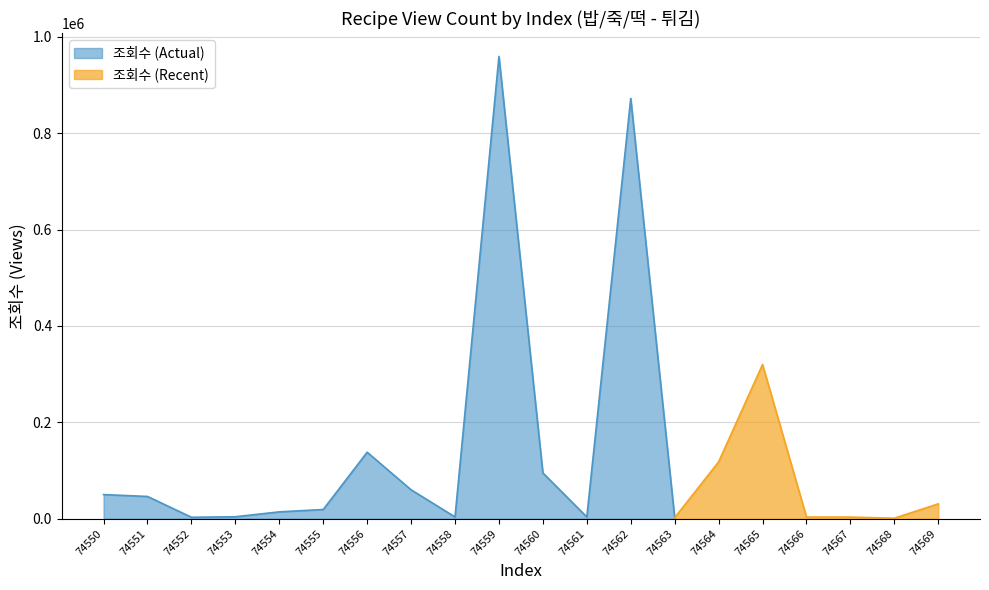

What is the difference between the maximum and minimum values?

957917